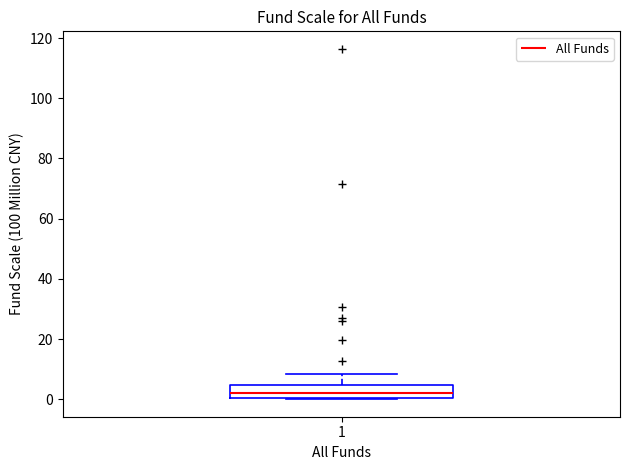

Transcribe this box plot: give where the median line is, the range the box spans, and where the two whiskers end, as read against the y-axis. The values are not printed on the chart, so give them approximately, as read against the axis.

median 2, box 0 to 4, whiskers 0 to 8